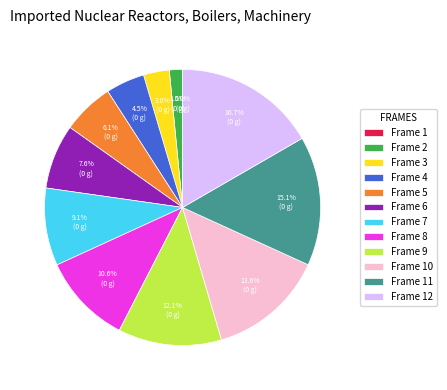

Between Frame 2 and Frame 4, which is larger?

Frame 4